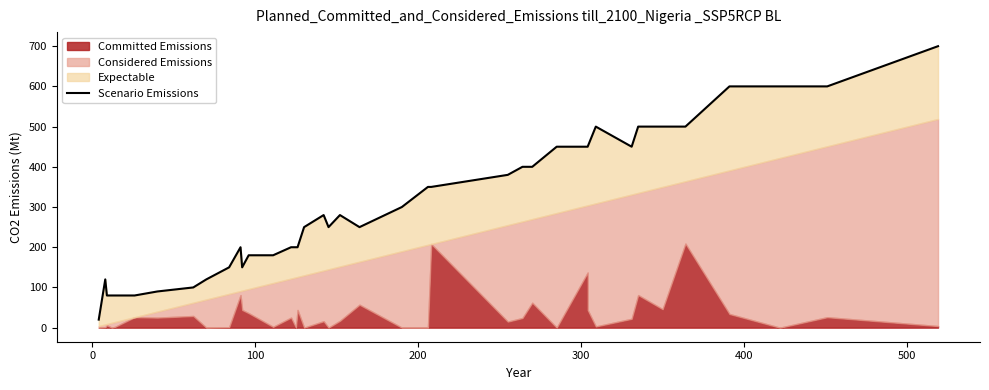

What is the difference between the maximum and minimum values?

680